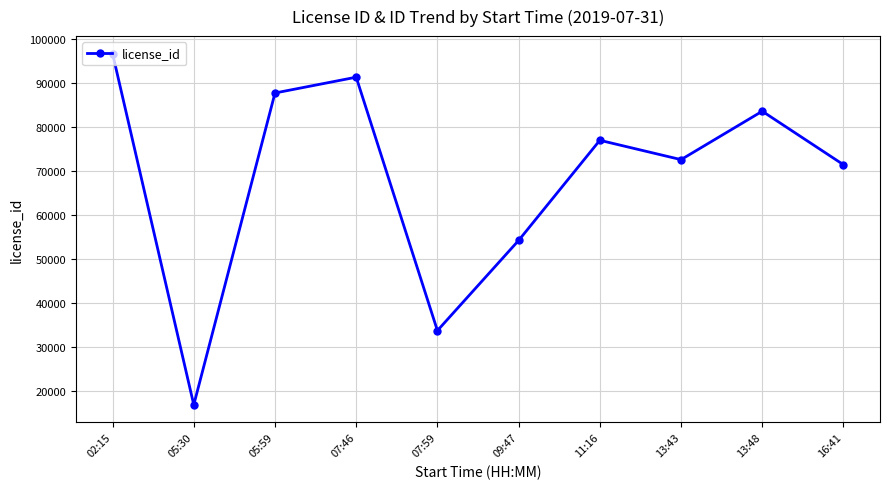

Is it true that the value at 05:59 is 27570?

False